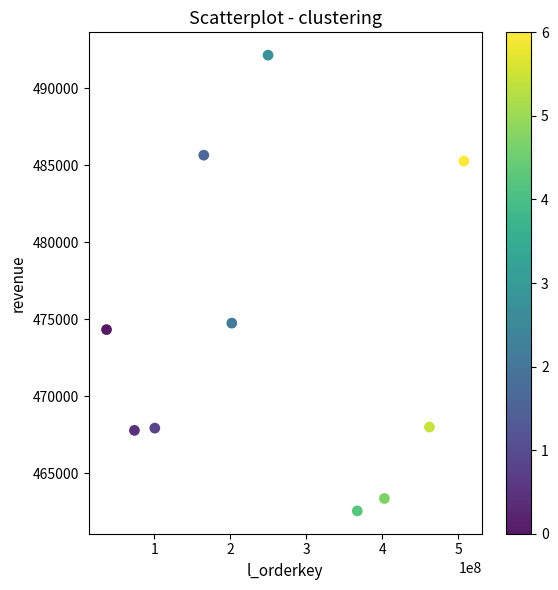

What Y value in the scatter plot is closest to 477348?

474746.4